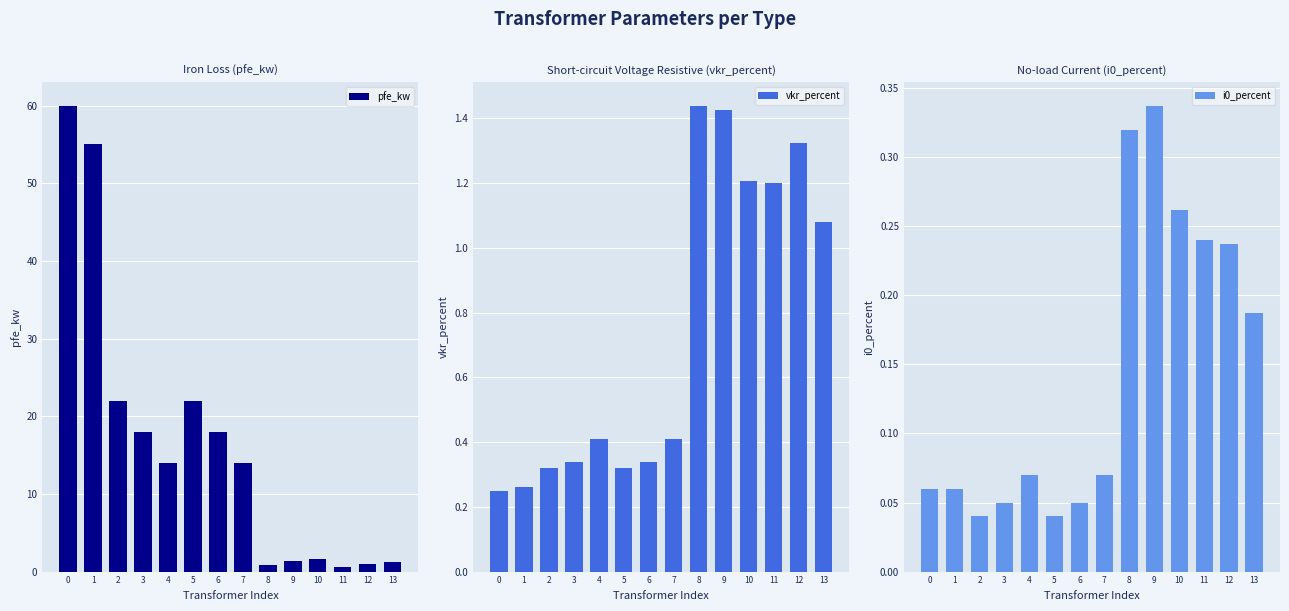

Which series has the largest total across all categories?

pfe_kw